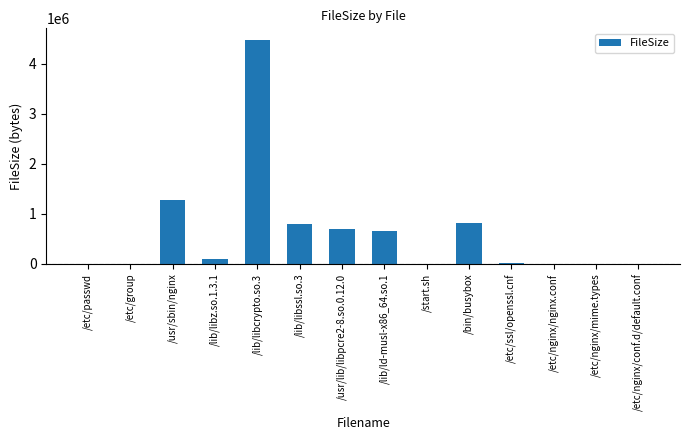

At which category does the chart reach its peak across all series?

/lib/libcrypto.so.3